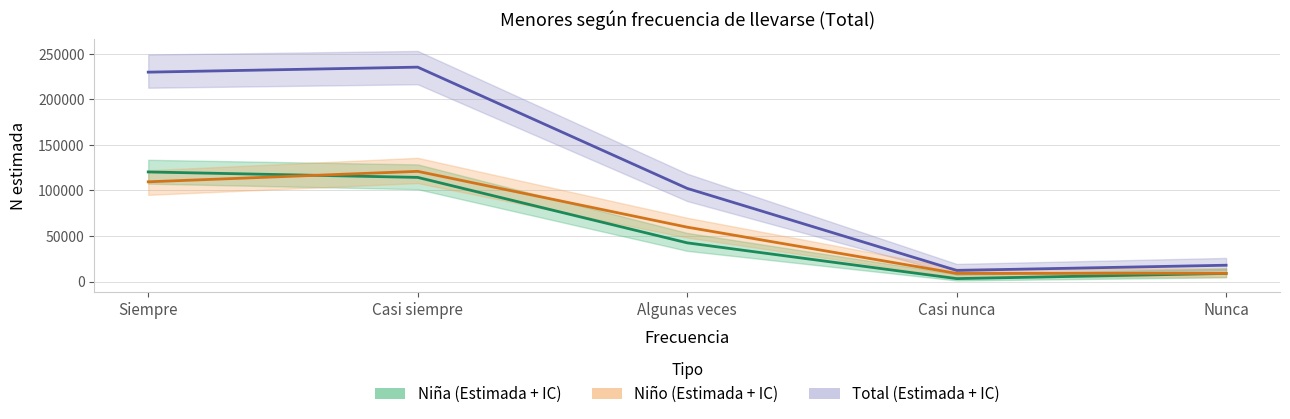

Reading left to right, list all the values displayed in this chart.

Total N (estimada): Siempre=229767	Casi siempre=235257	Algunas veces=102259	Casi nunca=12267	Nunca=17962
Niña N (estimada): Siempre=120296	Casi siempre=114313	Algunas veces=42526	Casi nunca=3285	Nunca=8954
Niño N (estimada): Siempre=109471	Casi siempre=120944	Algunas veces=59733	Casi nunca=8983	Nunca=9008